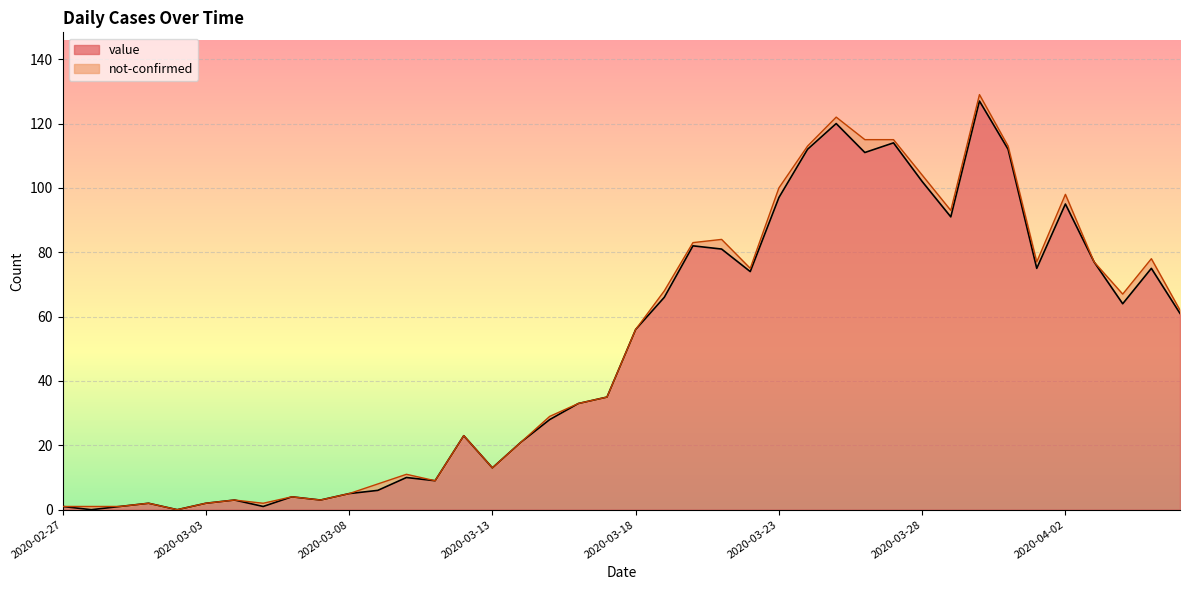

List the labels in order of value, largest first.

2020-03-30, 2020-03-25, 2020-03-27, 2020-03-24, 2020-03-31, 2020-03-26, 2020-03-28, 2020-03-23, 2020-04-02, 2020-03-29, 2020-03-20, 2020-03-21, 2020-04-03, 2020-04-01, 2020-04-05, 2020-03-22, 2020-03-19, 2020-04-04, 2020-04-06, 2020-03-18, 2020-03-17, 2020-03-16, 2020-03-15, 2020-03-12, 2020-03-14, 2020-03-13, 2020-03-10, 2020-03-11, 2020-03-09, 2020-03-08, 2020-03-06, 2020-03-04, 2020-03-07, 2020-03-01, 2020-03-03, 2020-02-27, 2020-02-29, 2020-03-05, 2020-02-28, 2020-03-02